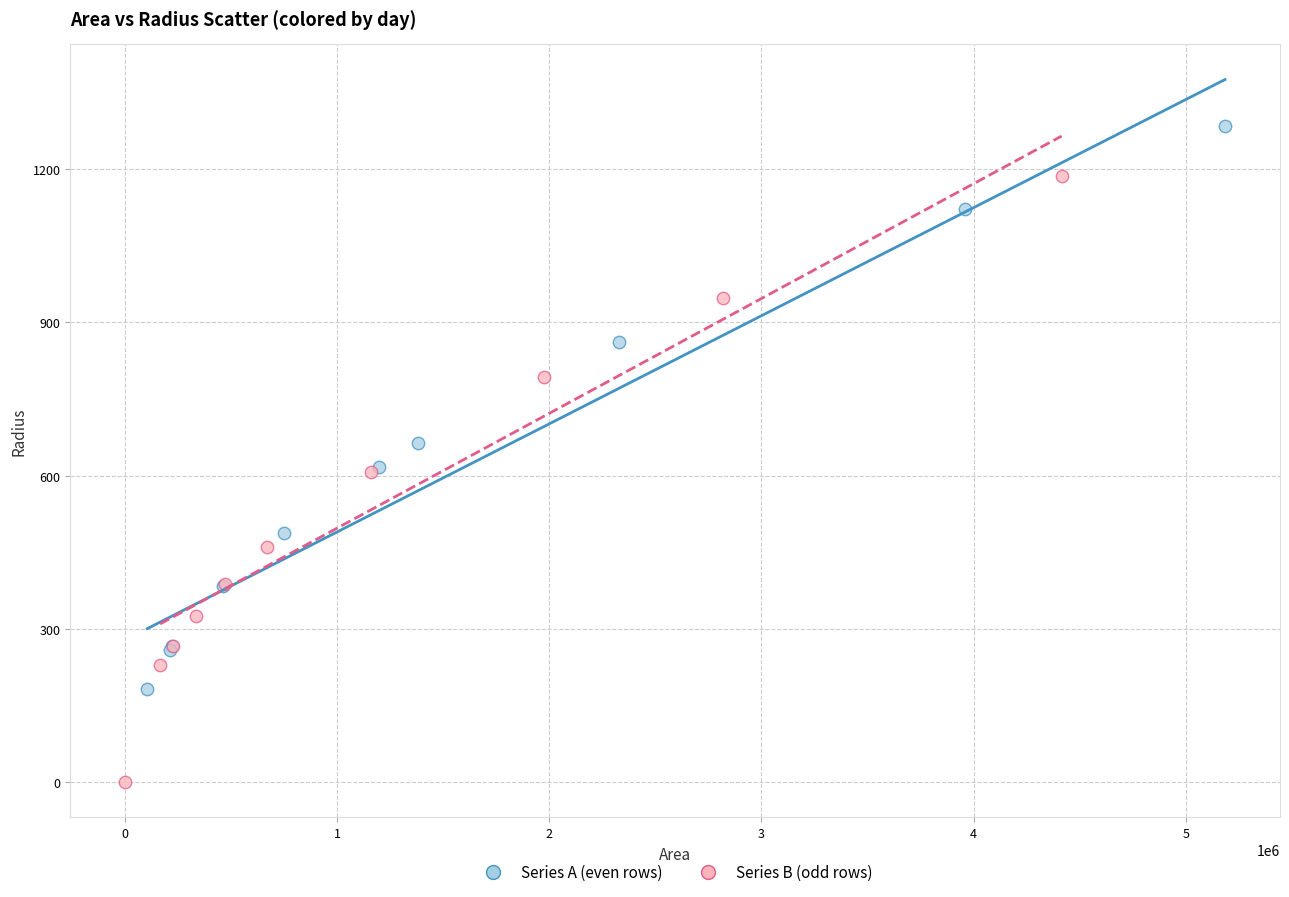

Which series contains the lowest Y value?

Series B (odd rows)